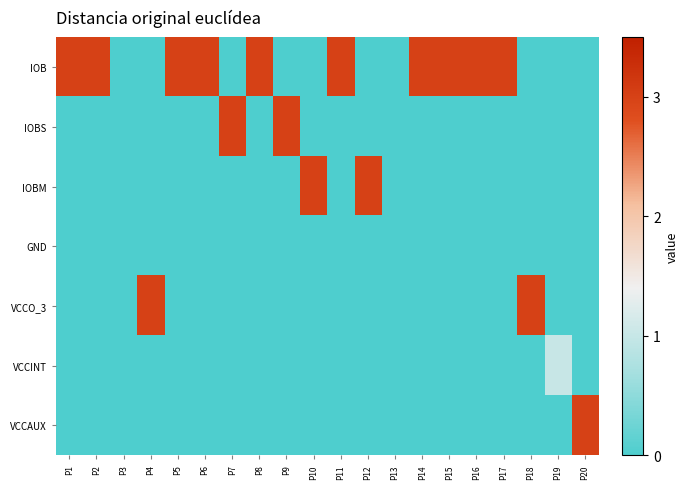

How many data points does each series have?

20